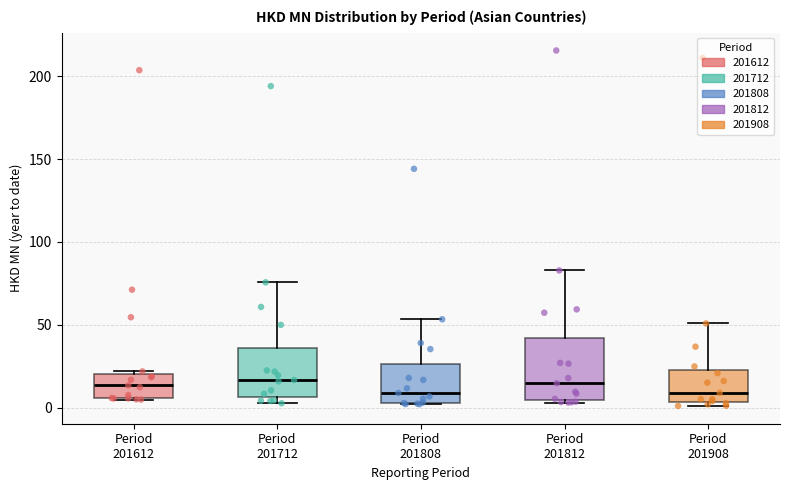

Reading left to right, read every box against the y-axis: the position of its median line, the range the box covers, and the ends of its whiskers. The values are not printed on the chart, so give them approximately, as read against the axis.

Period 201612: median 15, box 5 to 20, whiskers 5 to 20
Period 201712: median 15, box 5 to 35, whiskers 5 (just below the box's lower edge) to 75
Period 201808: median 10, box 5 to 25, whiskers 0 to 55
Period 201812: median 15, box 5 to 40, whiskers 5 to 85
Period 201908: median 10, box 5 to 25, whiskers 0 to 50